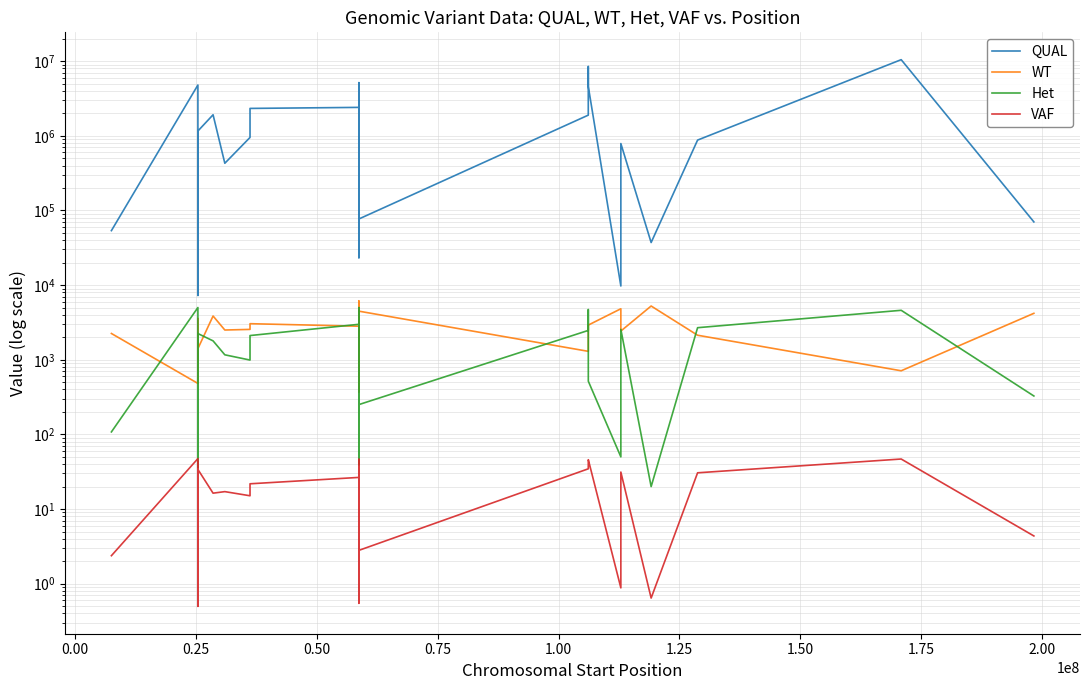

At how many categories does at least one series exceed 8665164?

1